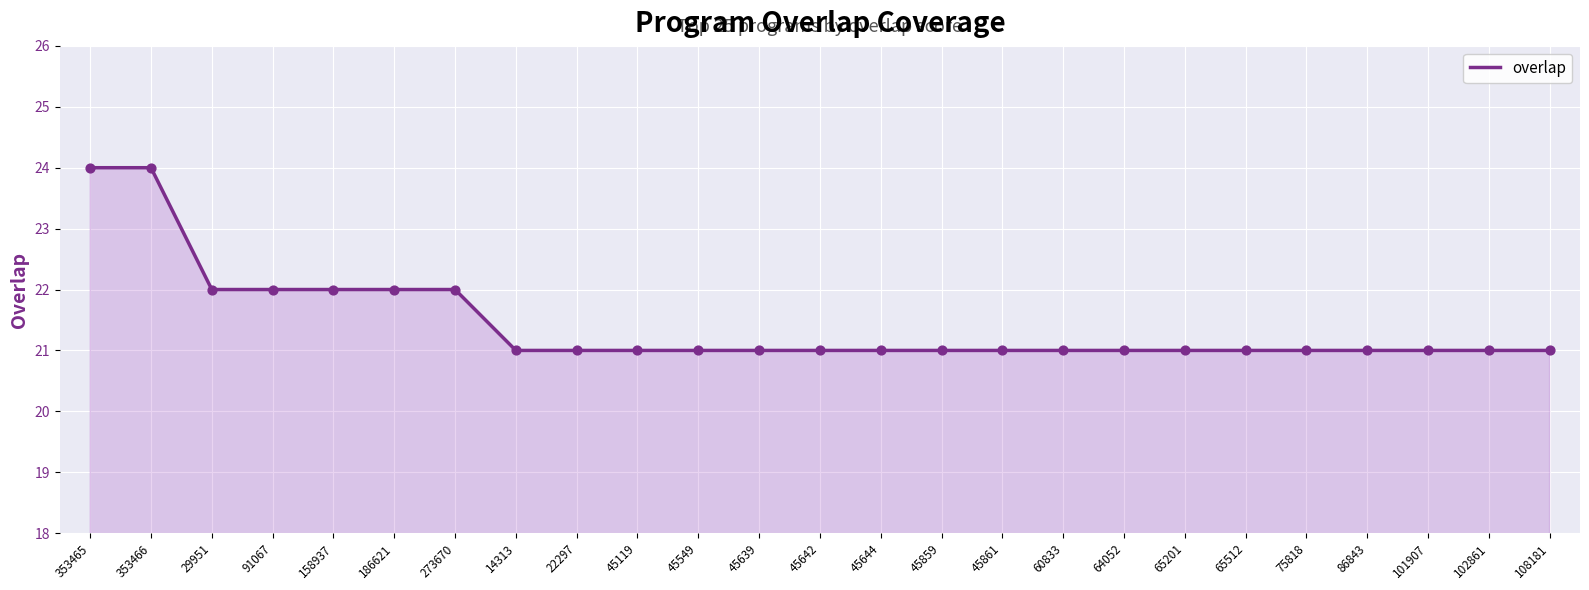

What is the ratio of the value at 45639 to the value at 45549?

1.0